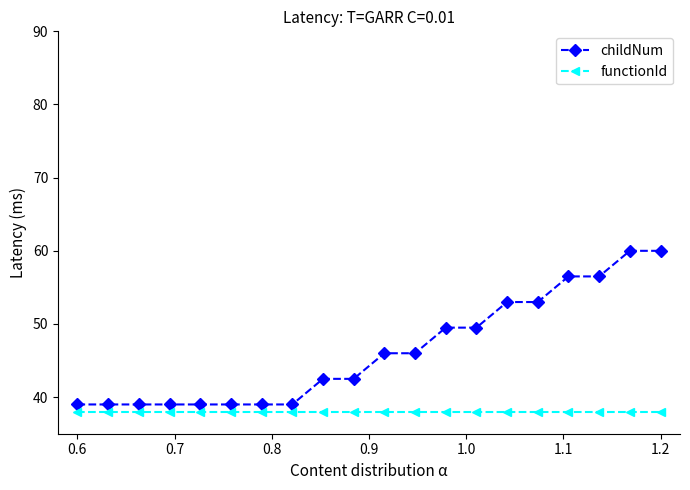

What is the greatest value displayed?

60.0